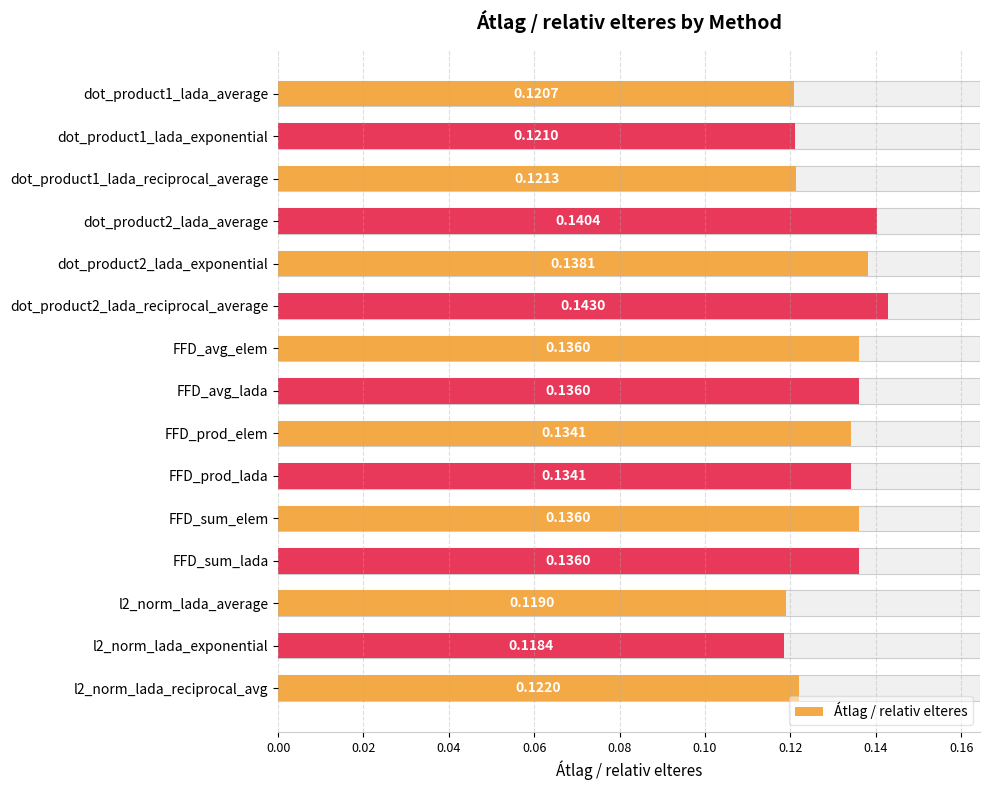

What position from the left is FFD_avg_lada?

8